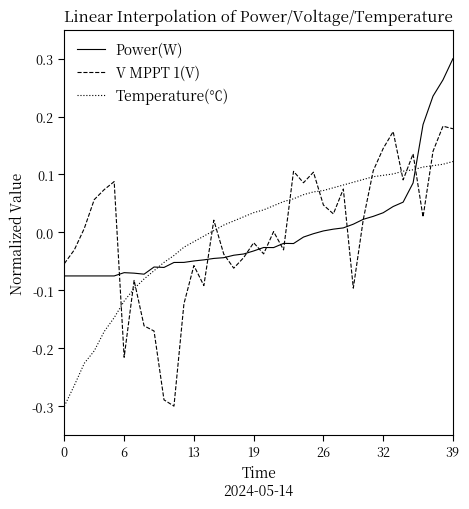

Which series has the widest spread of values?

V MPPT 1(V)